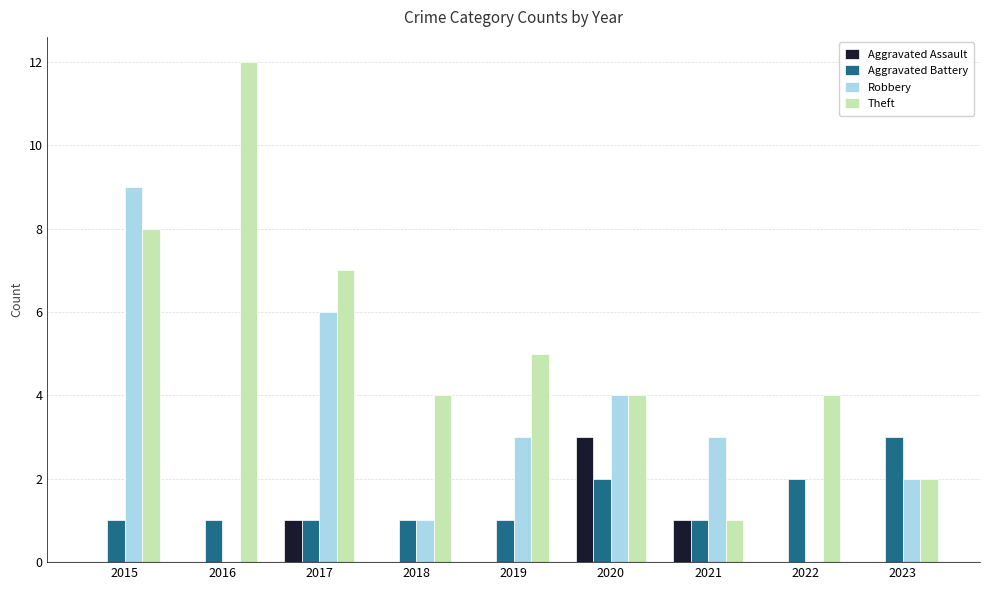

Is it true that Robbery equals 9 at 2015?

True